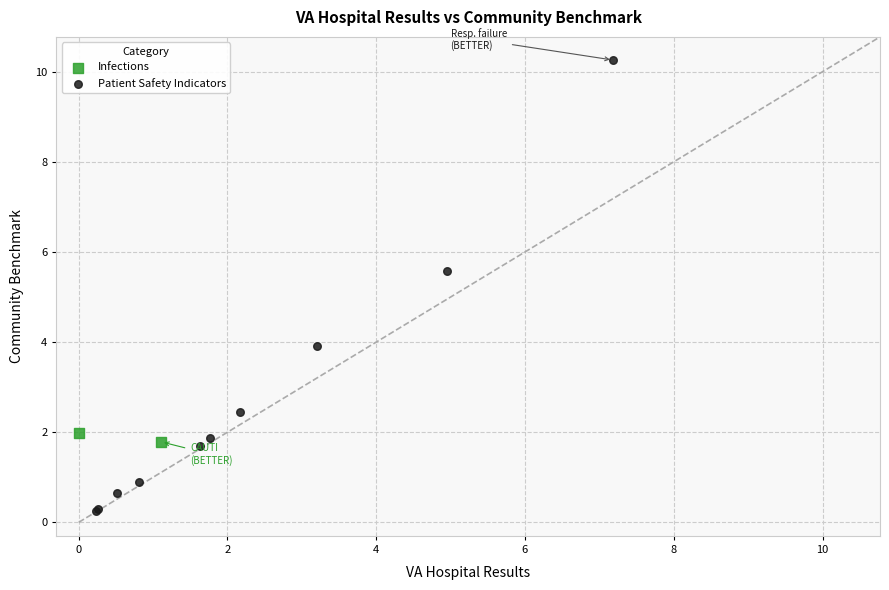

What are all the series names shown in the legend?

Infections, Patient Safety Indicators